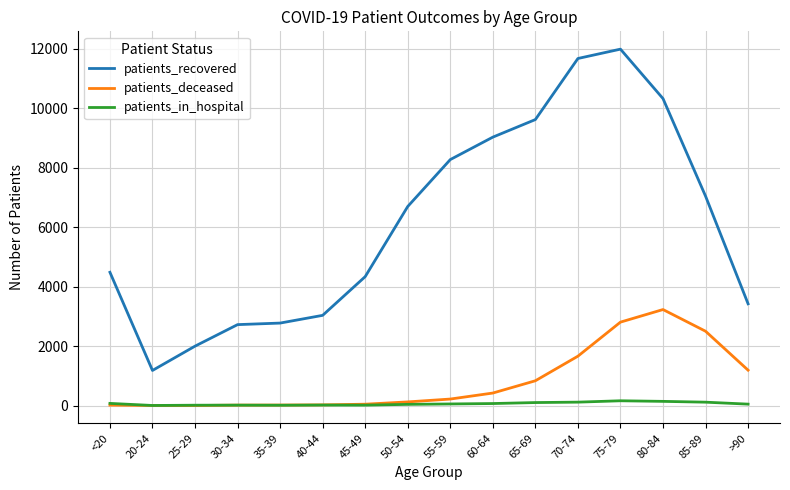

What is the sum of the patients_deceased values at 20-24 and 35-39?

22